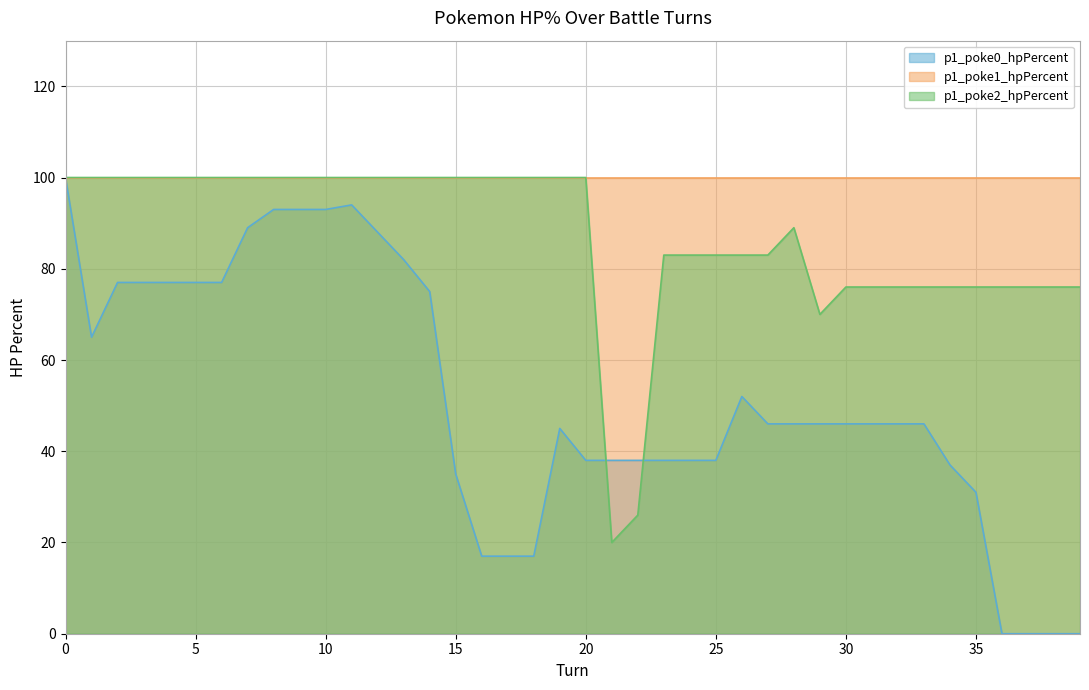

What is the average value of the p1_poke2_hpPercent series?

87